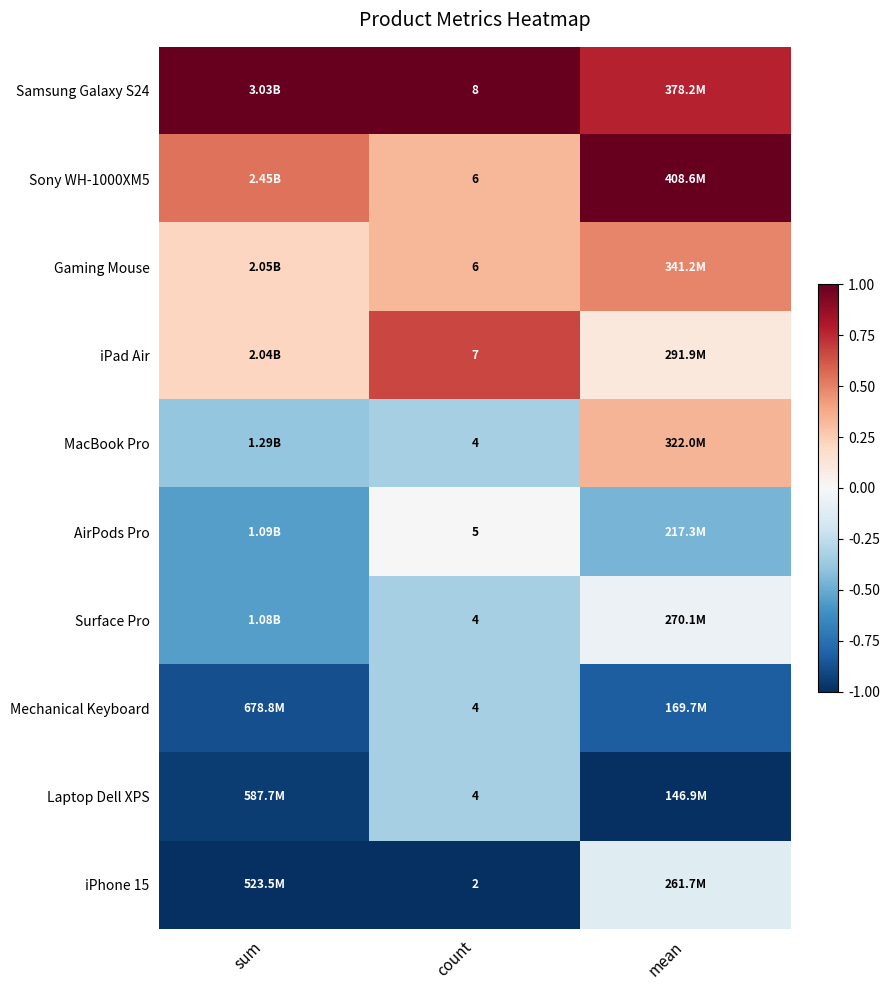

Is the value of iPad Air at count greater than the value of AirPods Pro at count?

Yes